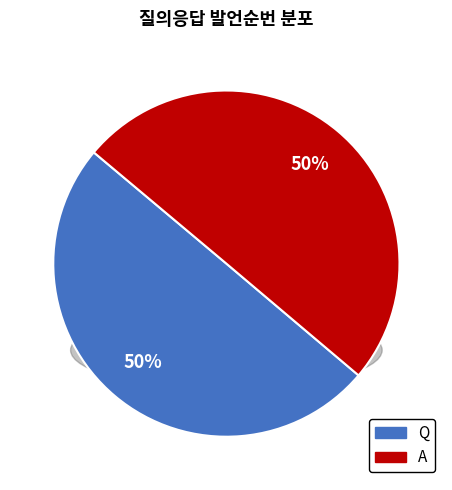

How many slices are in this pie chart?

2